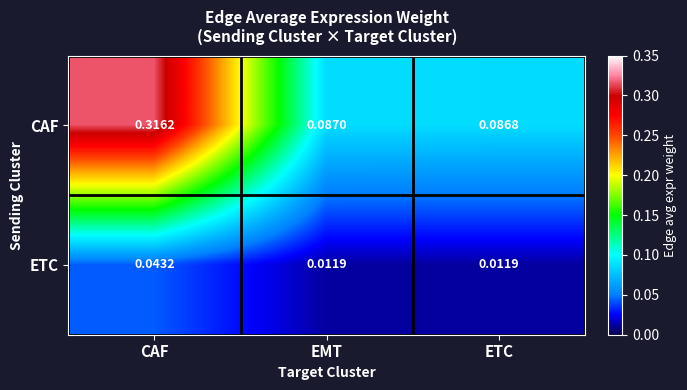

Which category has the highest value across all series?

CAF